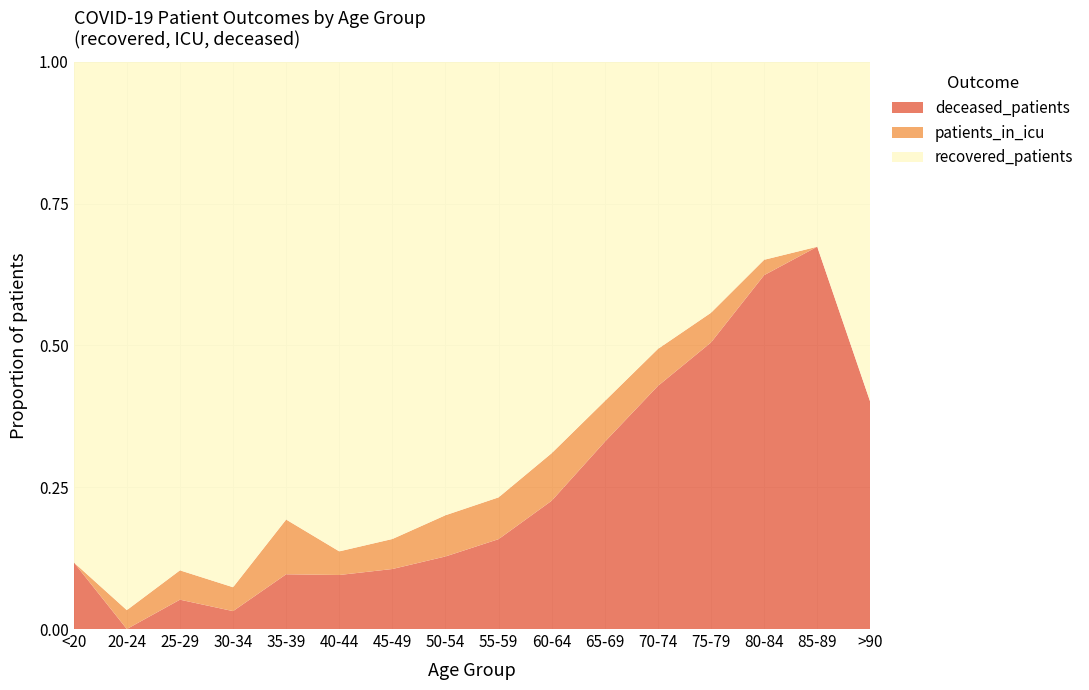

Reading left to right, list all the values displayed in this chart.

recovered_patients: 15	29	52	88	92	145	334	550	761	897	841	807	431	103	15	3
patients_in_icu: 0	1	3	4	11	7	21	50	73	109	101	104	51	8	0	0
deceased_patients: 2	0	3	3	11	16	42	88	157	294	464	683	492	184	31	2